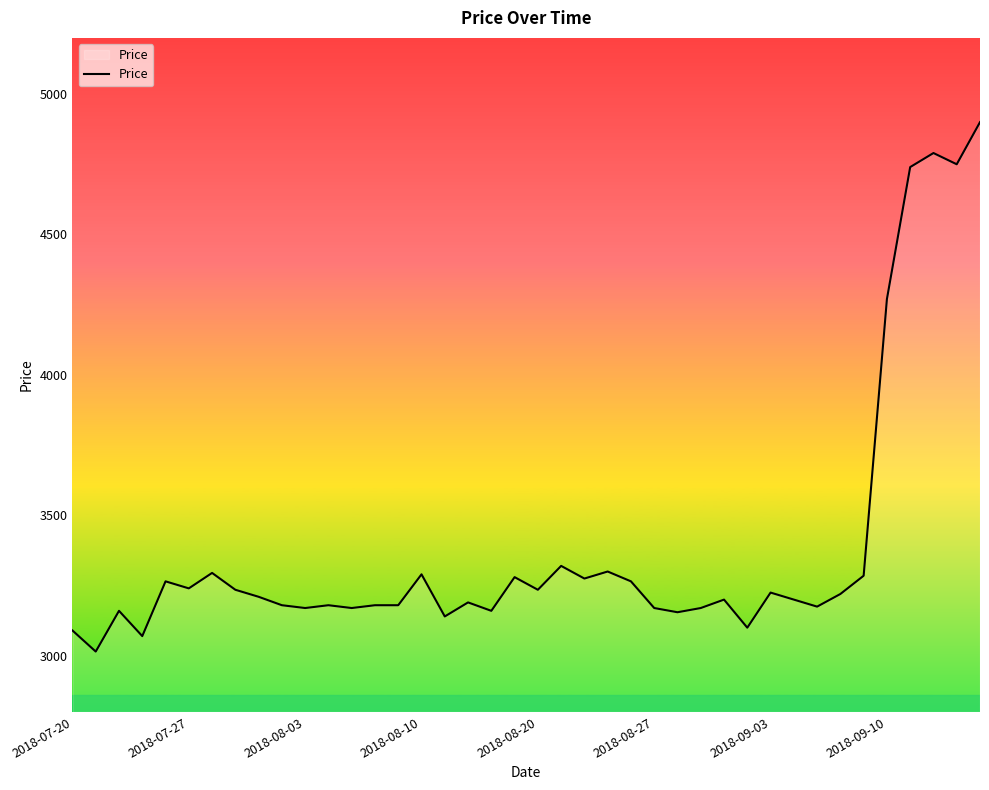

What is the smallest value displayed?

3015